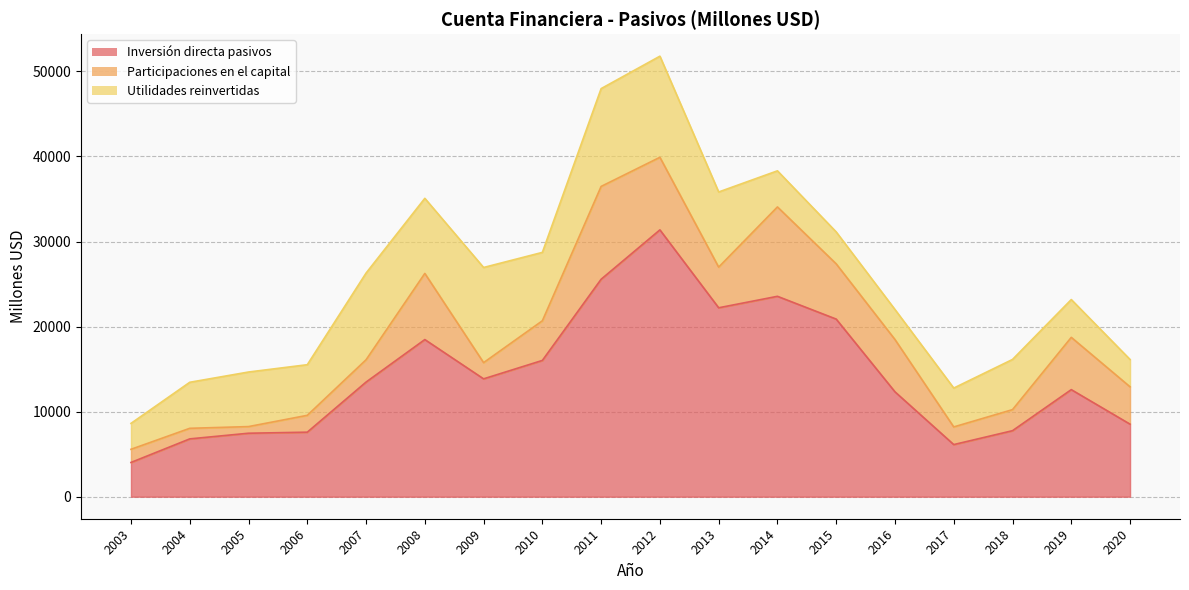

The value of Inversión directa pasivos at 2016 is 12329. True or false?

True